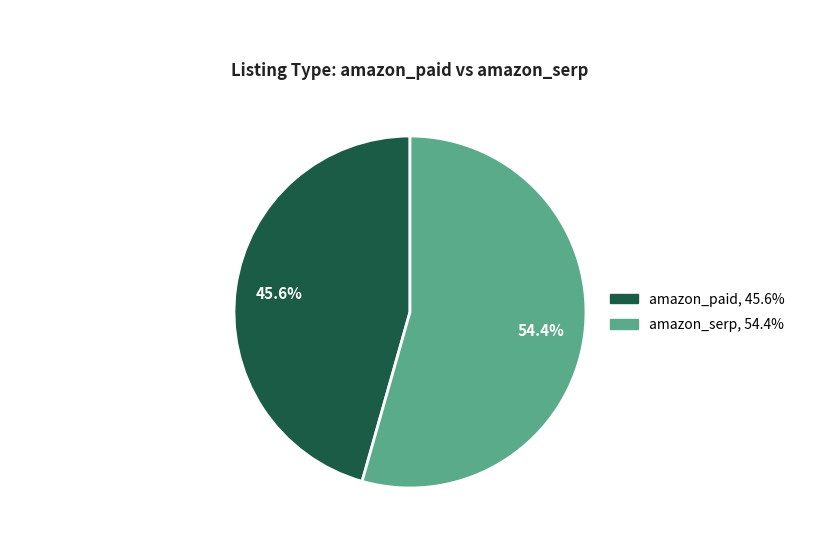

Which category has the smallest portion of the pie?

amazon_paid